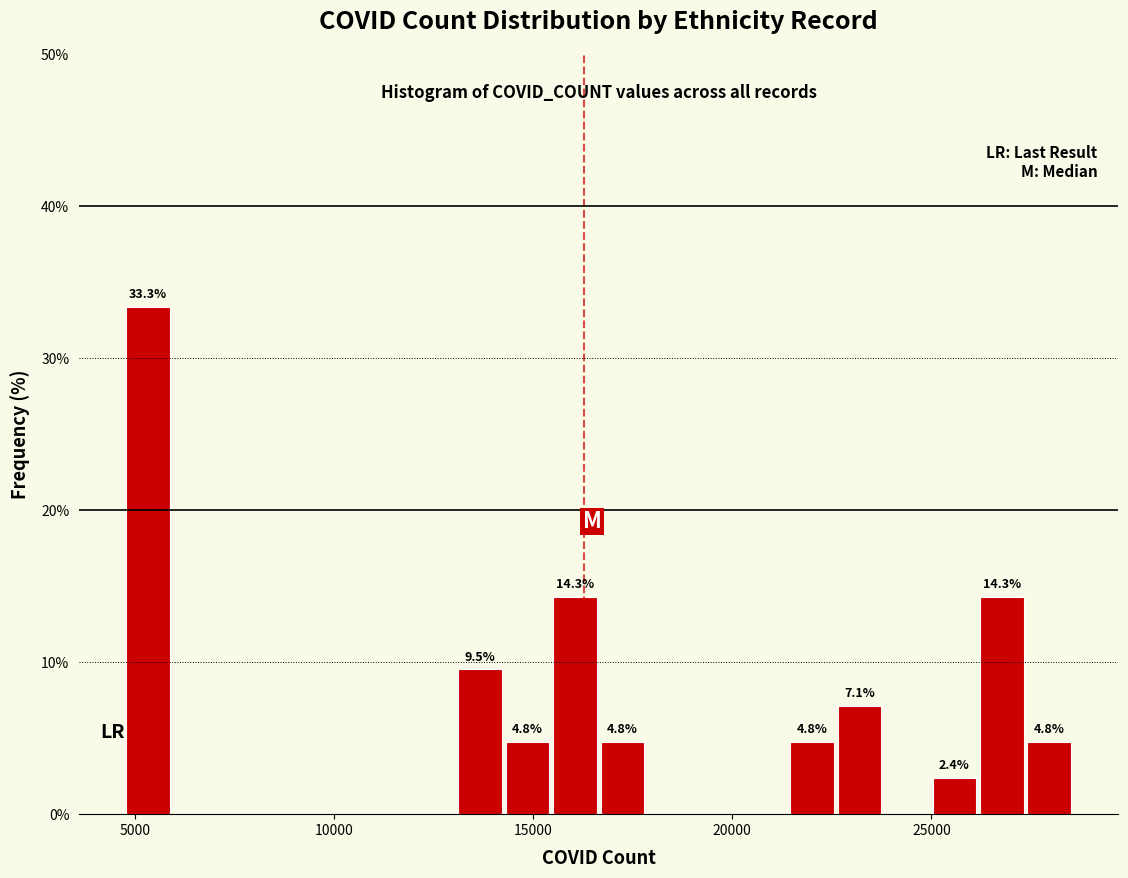

Read against the x-axis, roughly where is the centre of the tallest bar?

5500